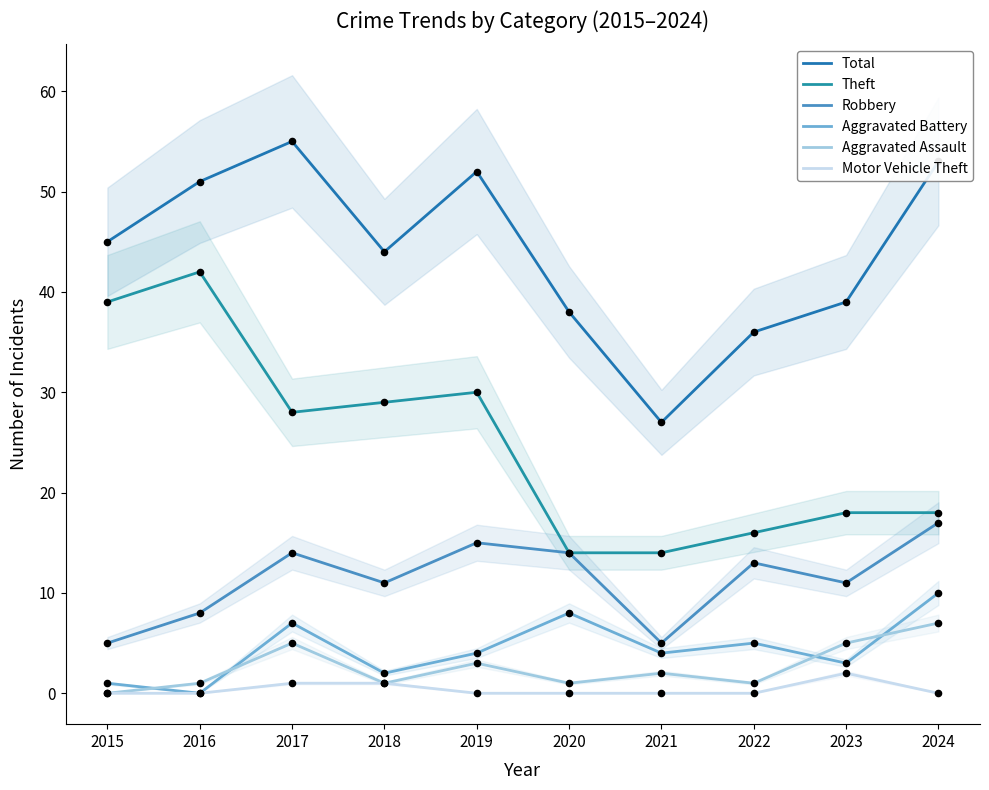

Which series contains the highest Y value?

Total